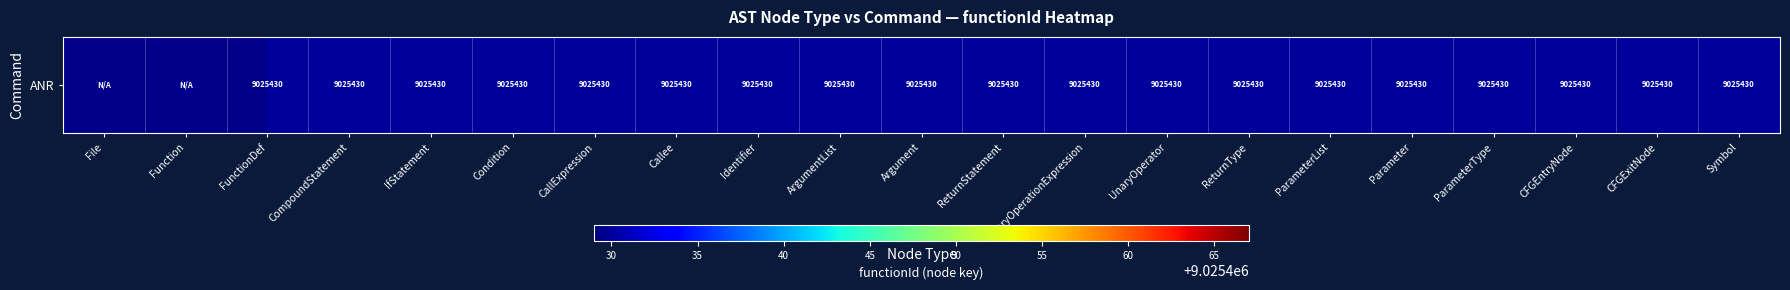

Which category has the highest value across all series?

FunctionDef